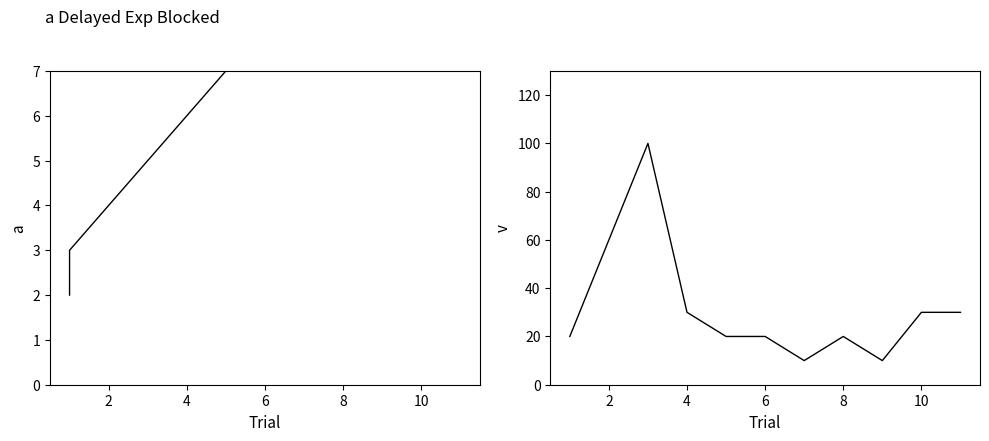

What is the lowest value of the col_1 series?

2